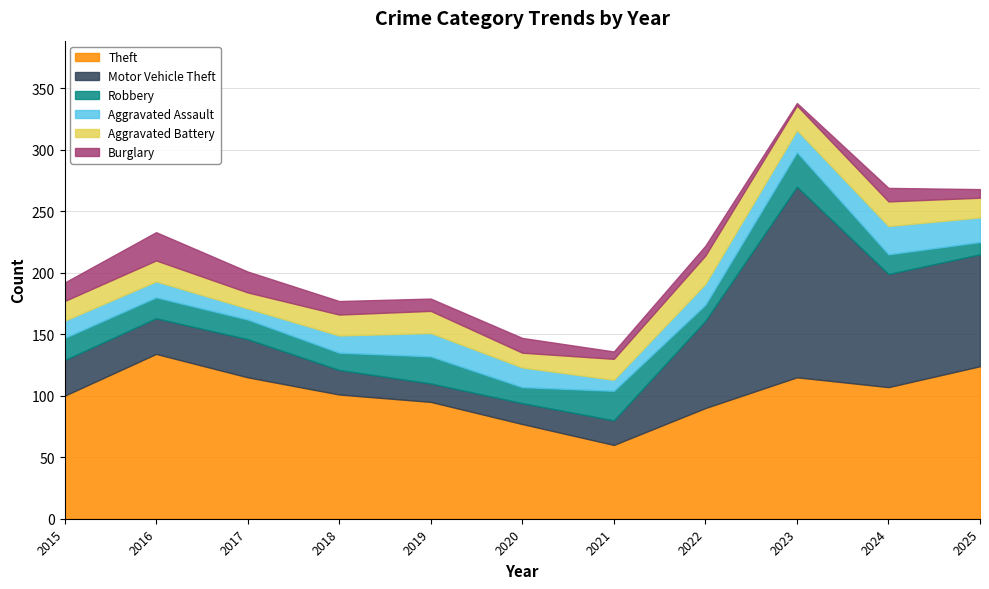

What are all the series names shown in the legend?

Theft, Motor Vehicle Theft, Robbery, Aggravated Assault, Aggravated Battery, Burglary